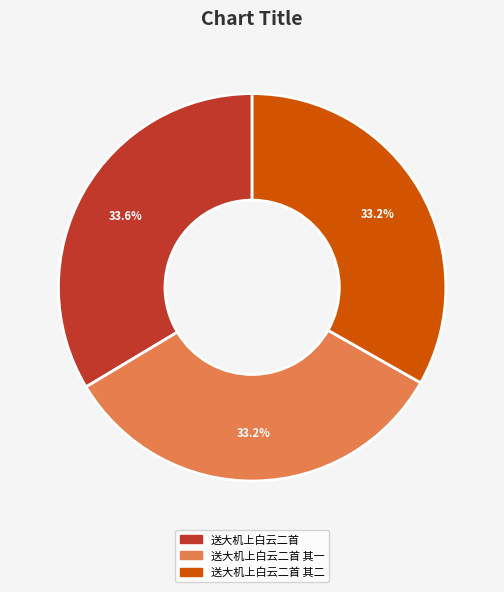

What percentage do 送大机上白云二首 其一 and 送大机上白云二首 together represent?

66.8%